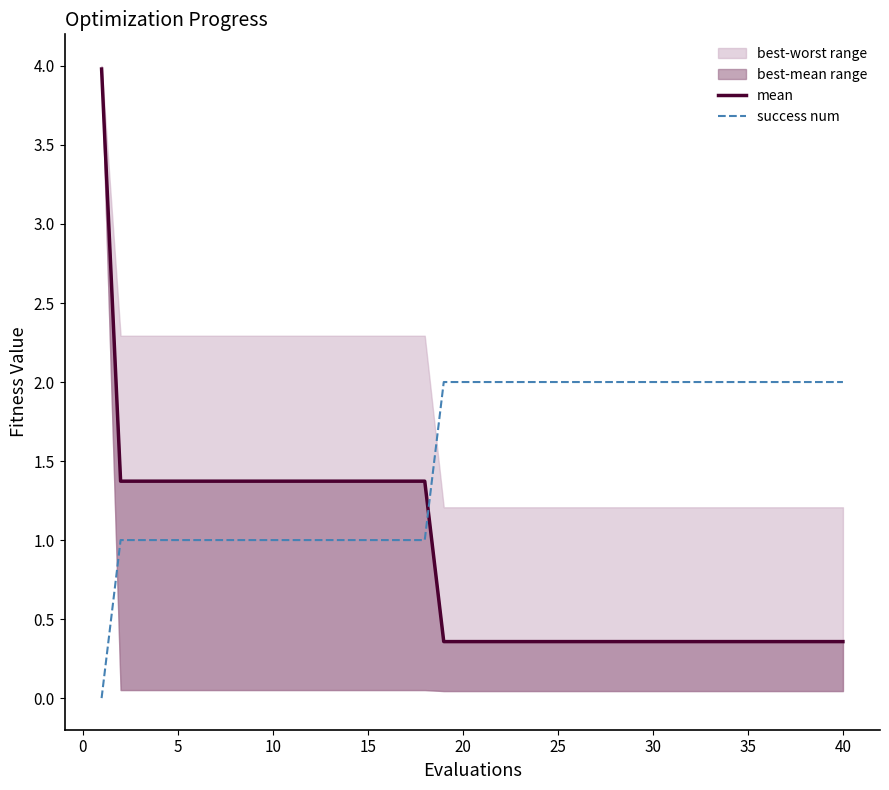

True or false: success num has more than 0 interior local peaks.

False